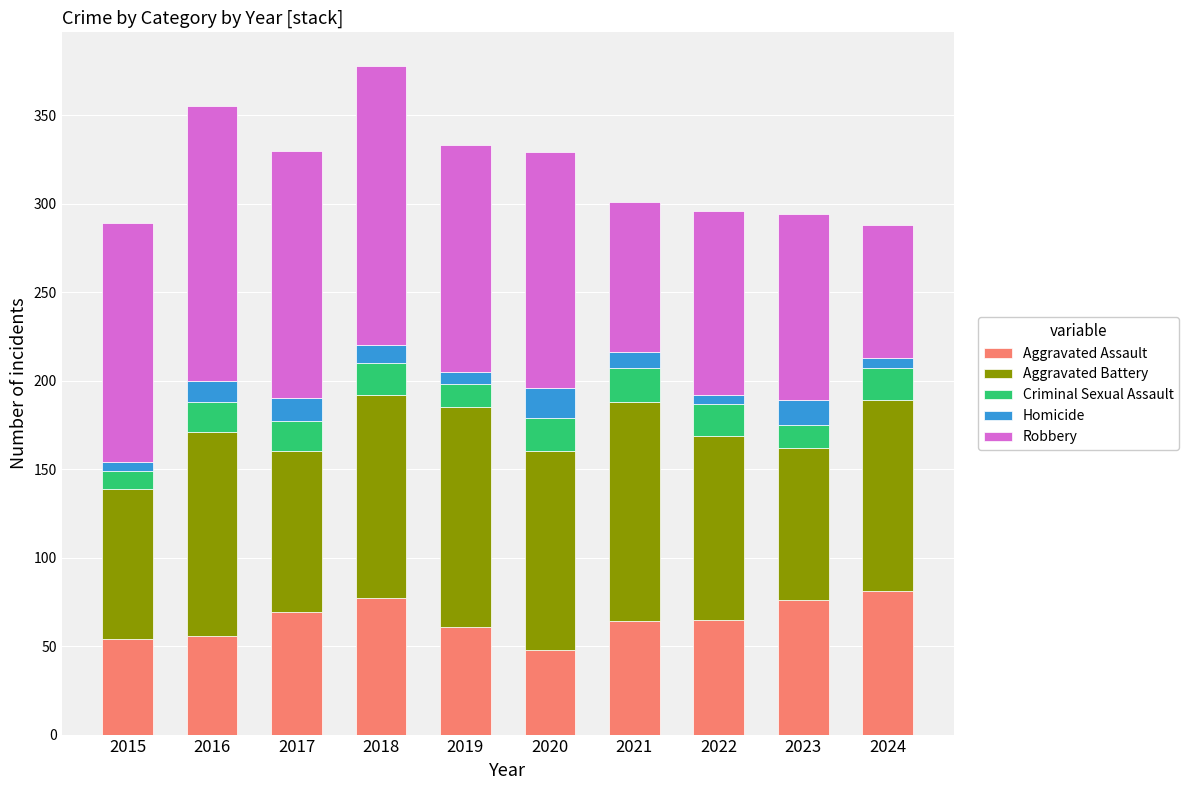

What is the maximum value for Aggravated Assault?

81